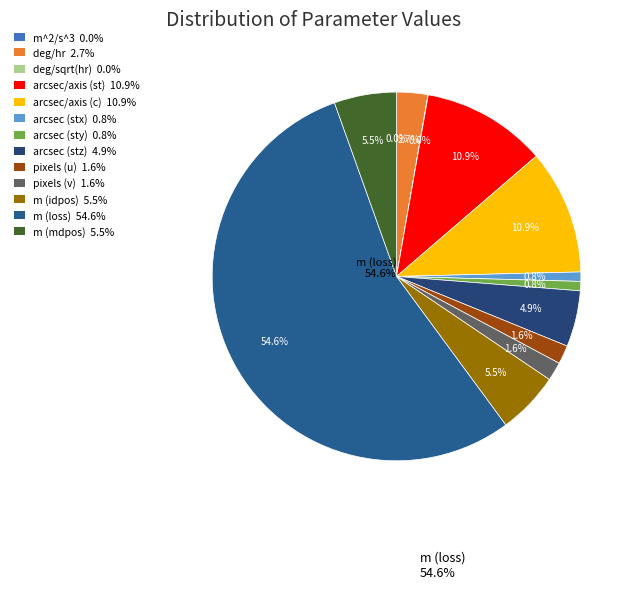

True or false: arcsec/axis (c) accounts for 11% of the total.

True